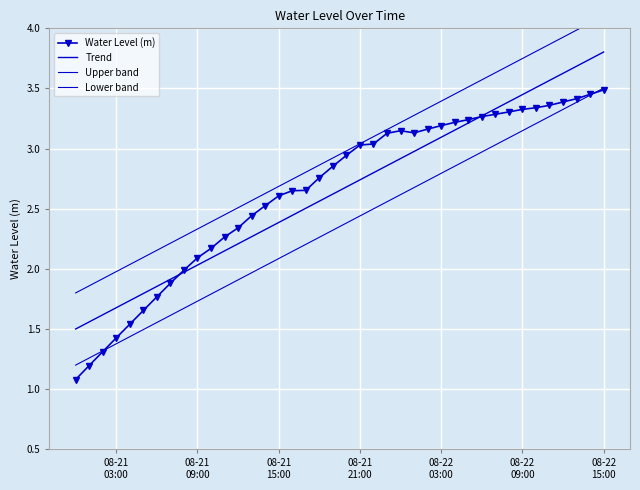

What is the value of the Upper band point at the 15th from the left?

2.6